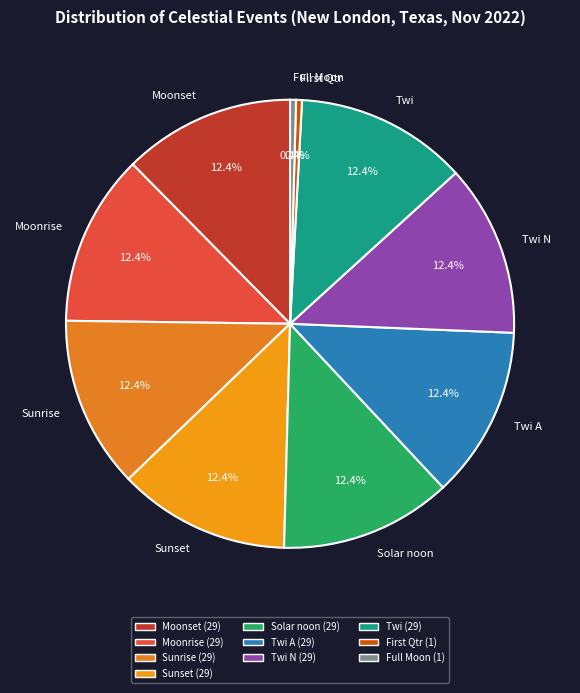

How much of the chart is everything except Sunrise?

87.6%